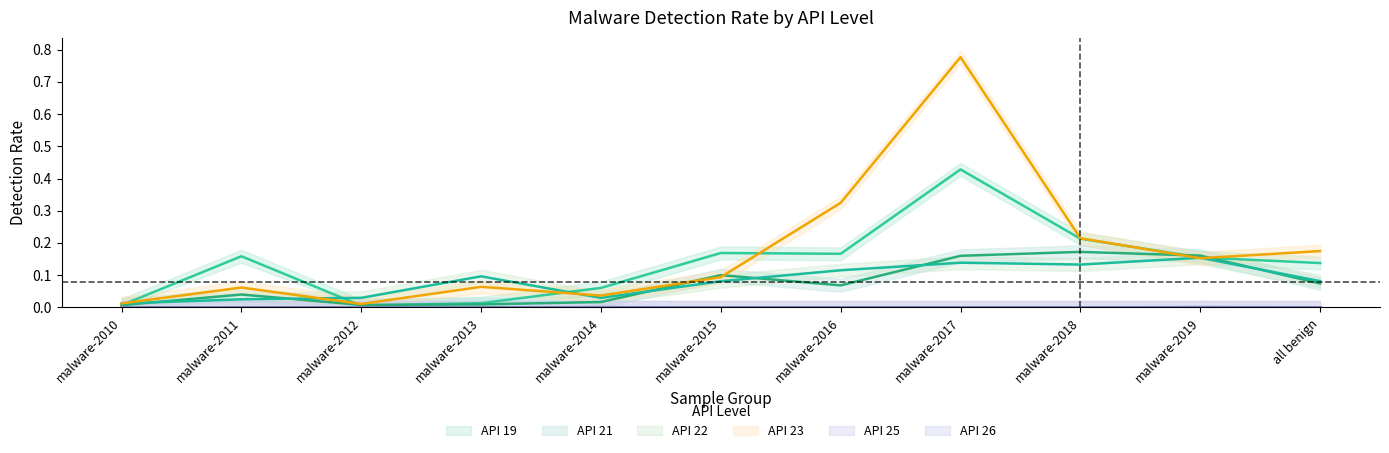

Which category has the lowest value across all series?

malware-2010